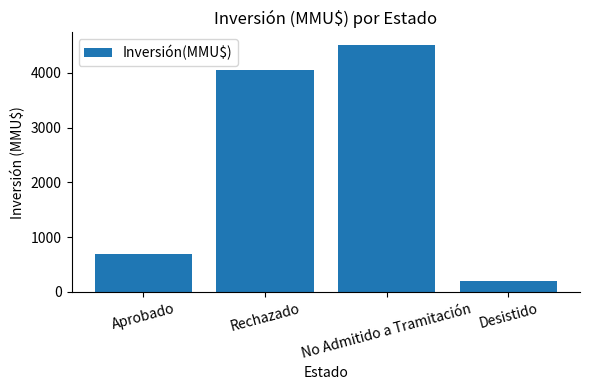

The value at No Admitido a Tramitación is 4510.0. True or false?

True